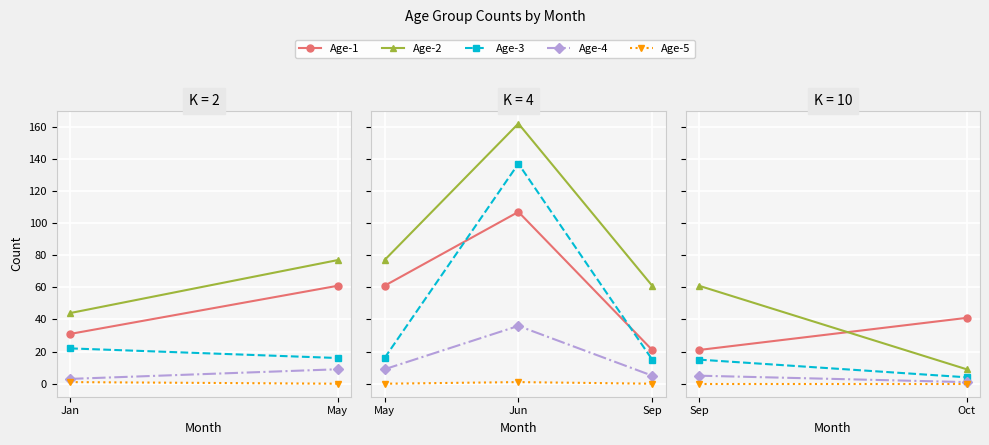

At which label does Age-4 reach its peak?

Jun